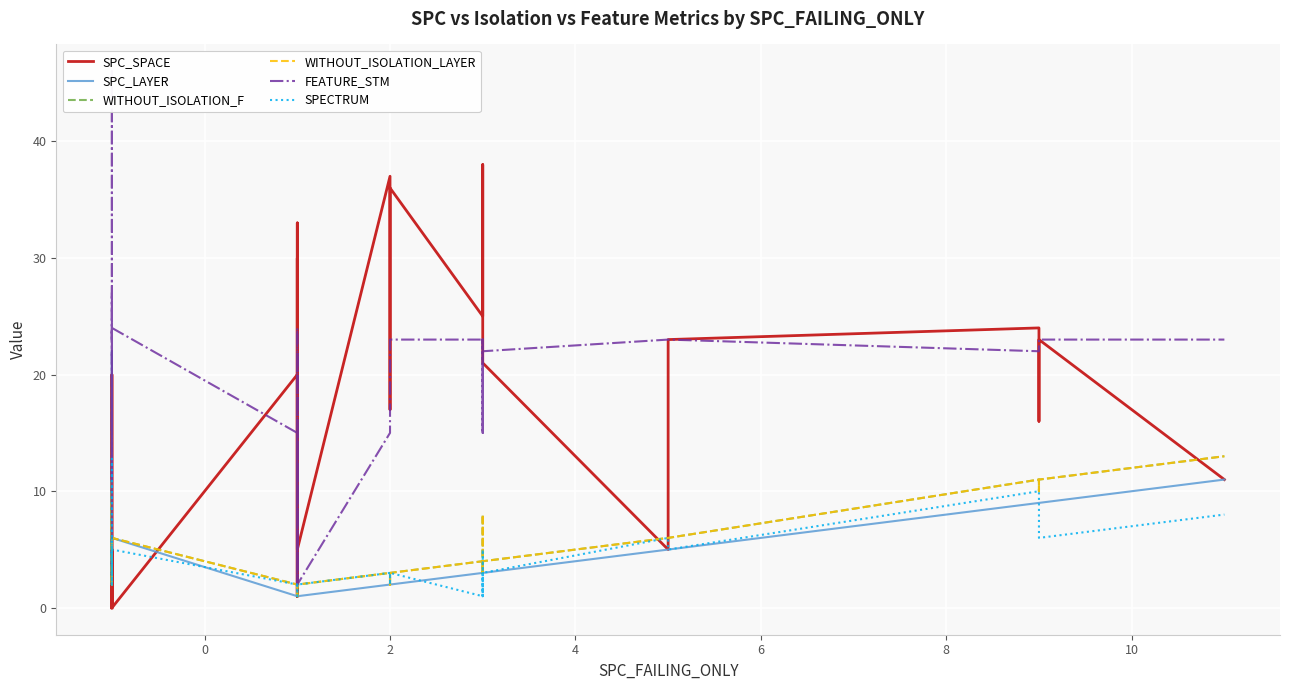

What is the sum of all SPC_SPACE values?

576